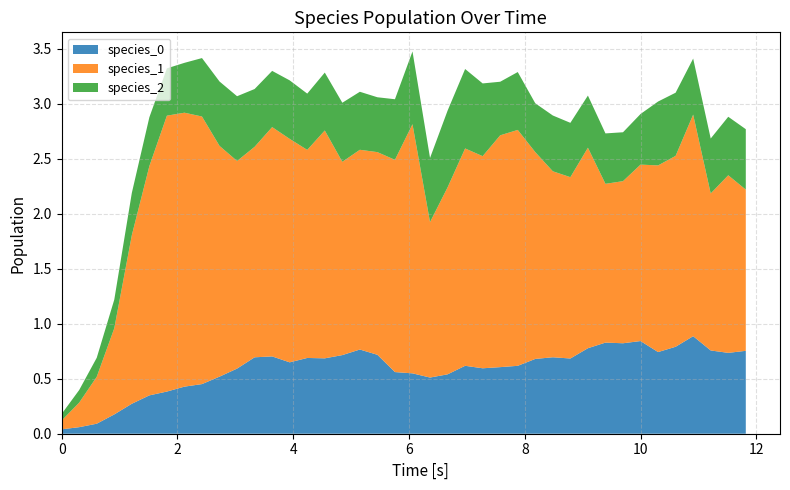

Reading right to left, list all the values displayed in this chart.

species_0: 0.8	0.7	0.8	0.9	0.8	0.7	0.8	0.8	0.8	0.8	0.7	0.7	0.7	0.6	0.6	0.6	0.6	0.5	0.5	0.5	0.6	0.7	0.8	0.7	0.7	0.7	0.6	0.7	0.7	0.6	0.5	0.5	0.4	0.4	0.3	0.3	0.2	0.1	0.1	0.0
species_1: 1.5	1.6	1.4	2.0	1.7	1.7	1.6	1.5	1.4	1.8	1.6	1.7	1.9	2.1	2.1	1.9	2.0	1.7	1.4	2.3	1.9	1.8	1.8	1.8	2.1	1.9	2.0	2.1	1.9	1.9	2.1	2.4	2.5	2.5	2.1	1.5	0.8	0.4	0.2	0.1
species_2: 0.5	0.5	0.5	0.5	0.6	0.6	0.5	0.4	0.5	0.5	0.5	0.5	0.4	0.5	0.5	0.7	0.7	0.7	0.6	0.7	0.6	0.5	0.5	0.5	0.5	0.5	0.5	0.5	0.5	0.6	0.6	0.5	0.5	0.4	0.4	0.4	0.3	0.2	0.1	0.1